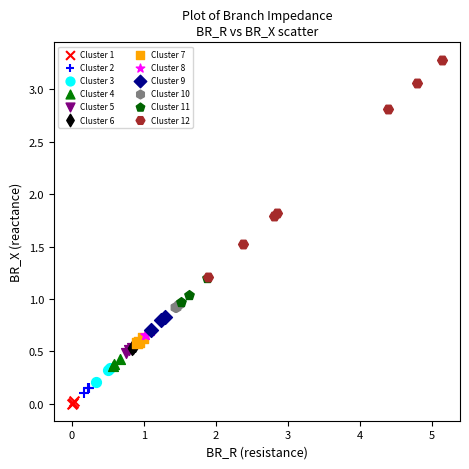

Which series reaches the maximum Y coordinate?

Cluster 12